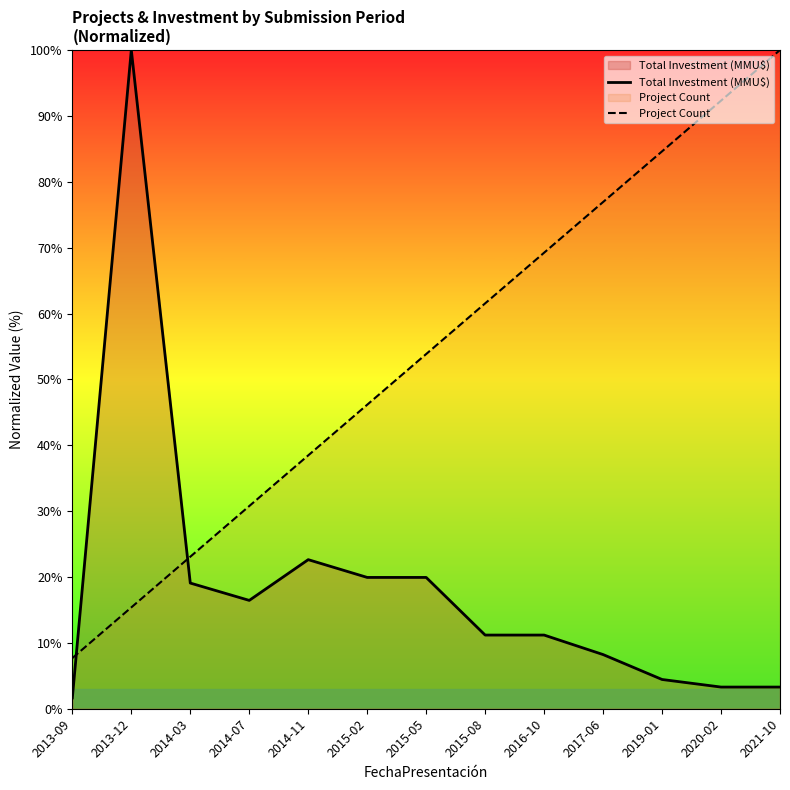

Which series changed the most between 2014-07 and 2015-08?

Project Count